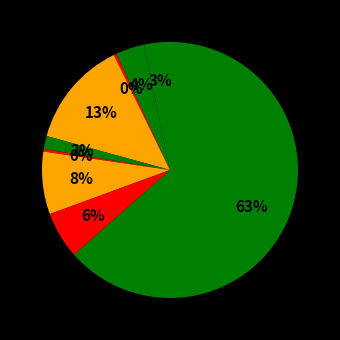

How many segments does this pie chart have?

9